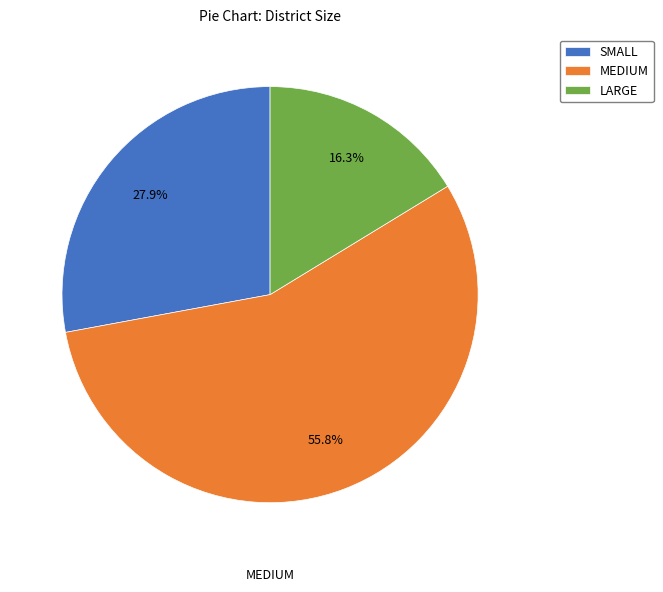

How much of the chart is everything except MEDIUM?

44.2%